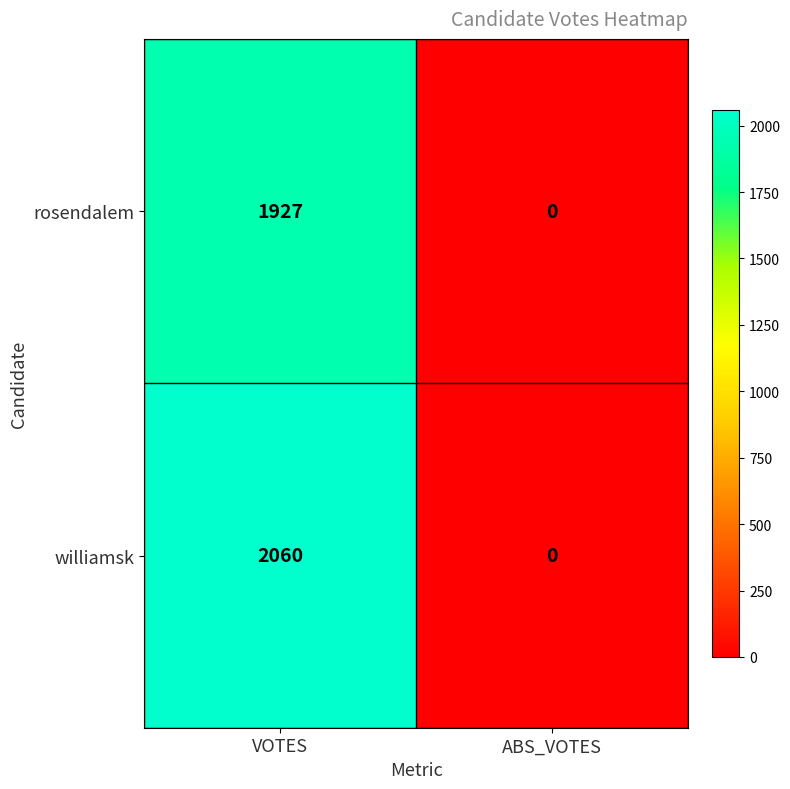

The value of williamsk at ABS_VOTES is -780. True or false?

False